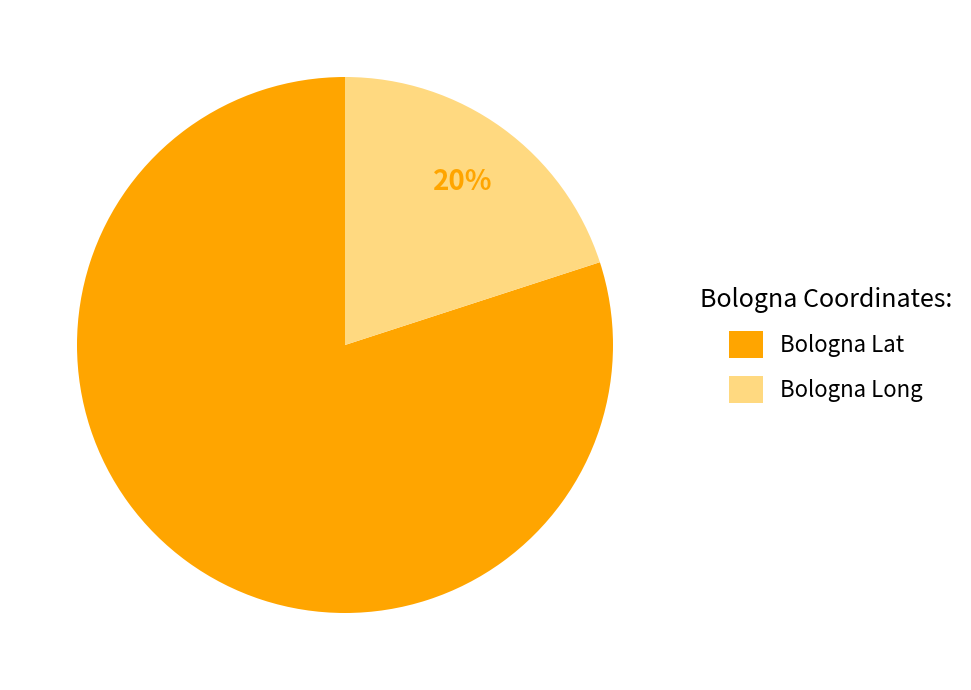

What percentage is the Bologna Lat slice, to the nearest percent?

80%